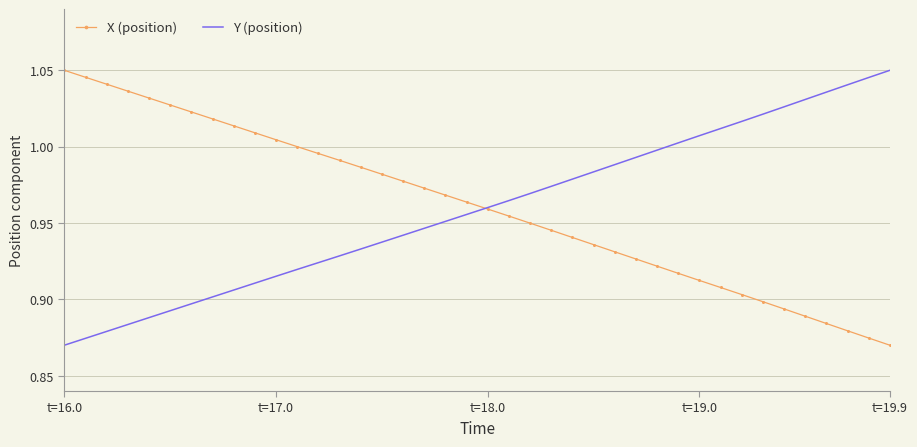

At which category is the sum across all series the highest?

t=16.0